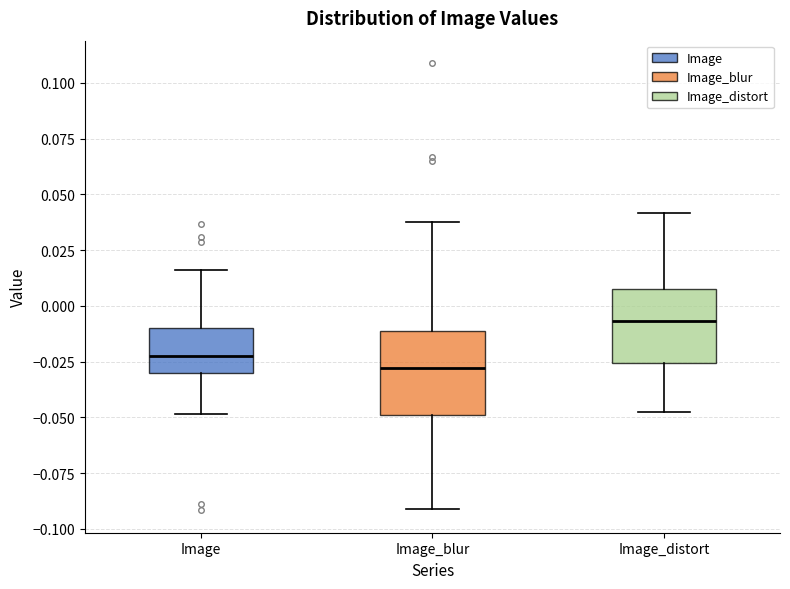

Reading left to right, read every box against the y-axis: the position of its median line, the range the box covers, and the ends of its whiskers. The values are not printed on the chart, so give them approximately, as read against the axis.

Image: median -0.025, box -0.030 to -0.010, whiskers -0.050 to 0.015
Image_blur: median -0.030, box -0.050 to -0.010, whiskers -0.090 to 0.040
Image_distort: median -0.005, box -0.025 to 0.005, whiskers -0.045 to 0.040